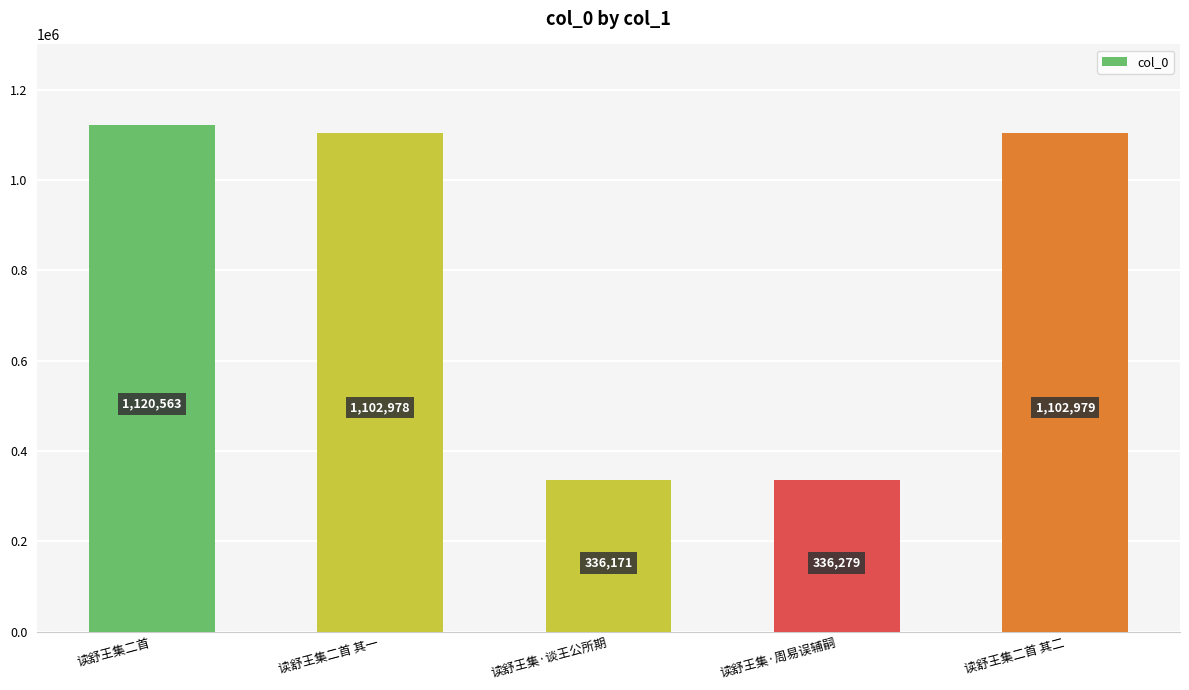

How many distinct data groups are displayed?

1